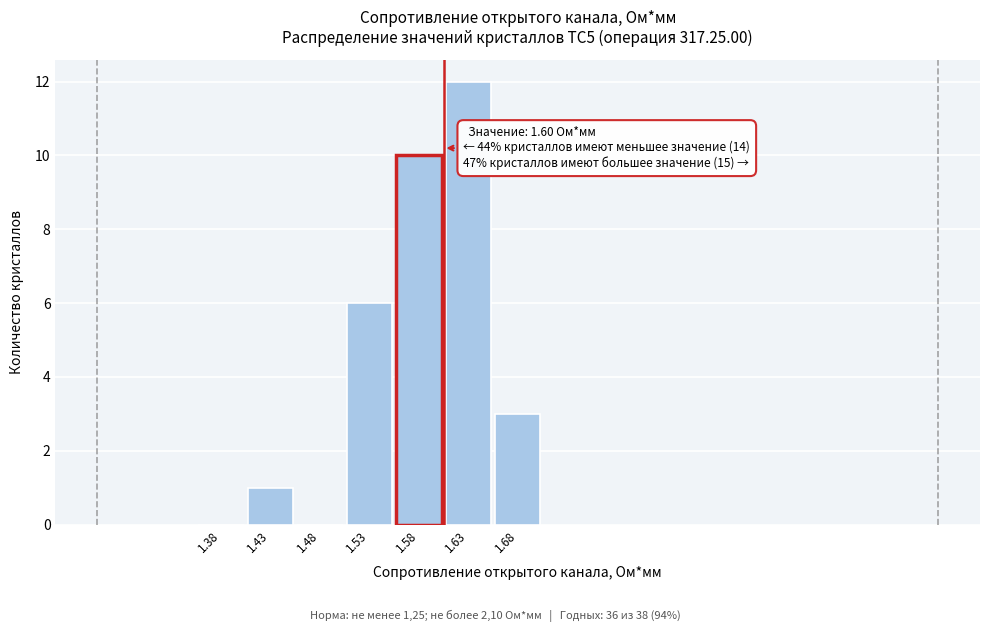

Over which range of the x-axis is the bar tallest?

1.60 to 1.65